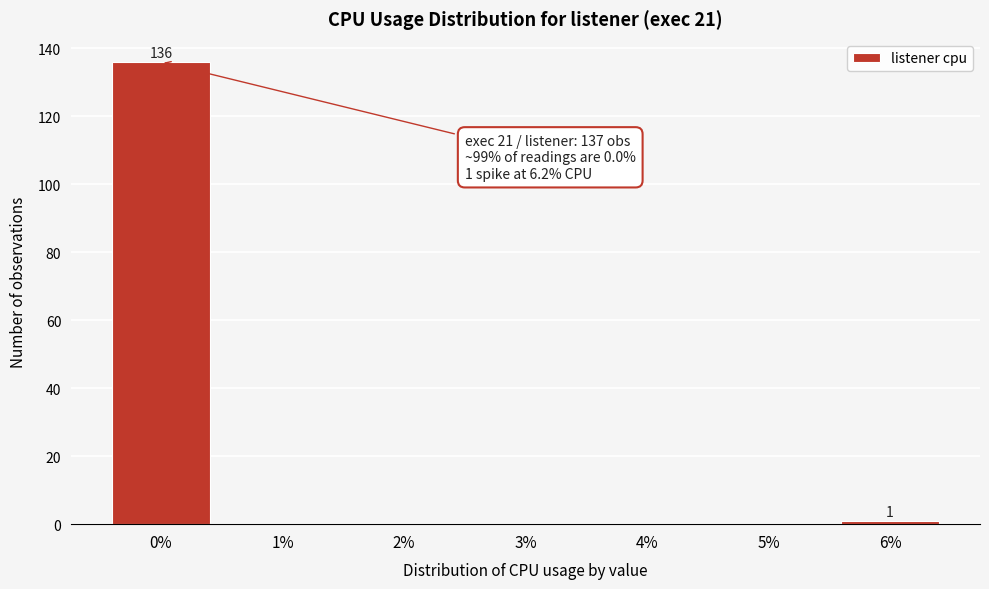

Reading left to right, list all the values displayed in this chart.

0%=136	1%=0	2%=0	3%=0	4%=0	5%=0	6%=1